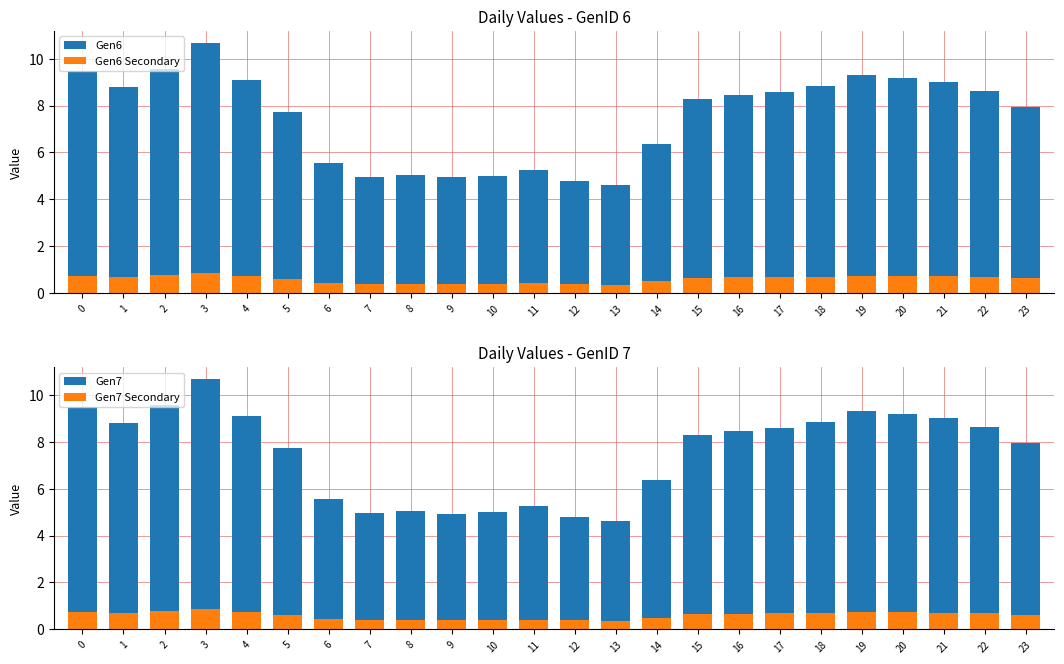

At which label does Gen6 Secondary reach its peak?

3